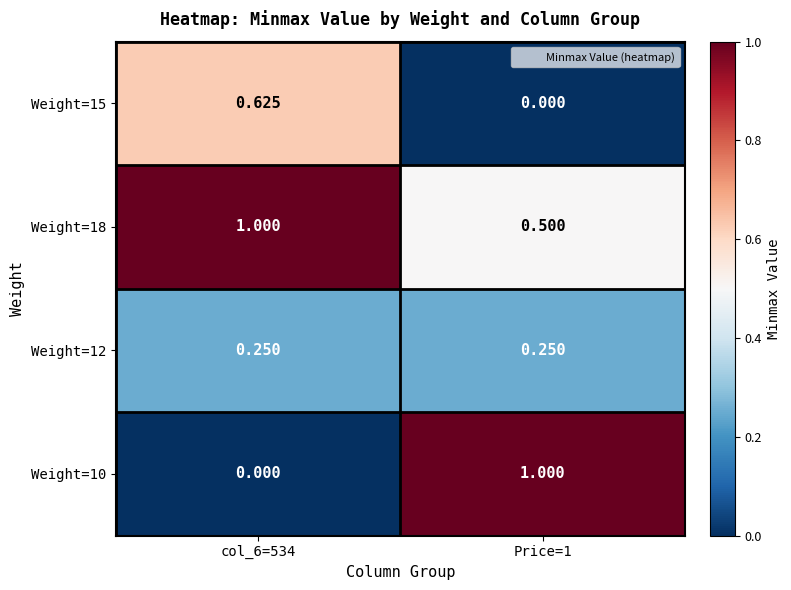

Between col_6=534 and Price=1, which series saw the biggest shift?

Weight=10